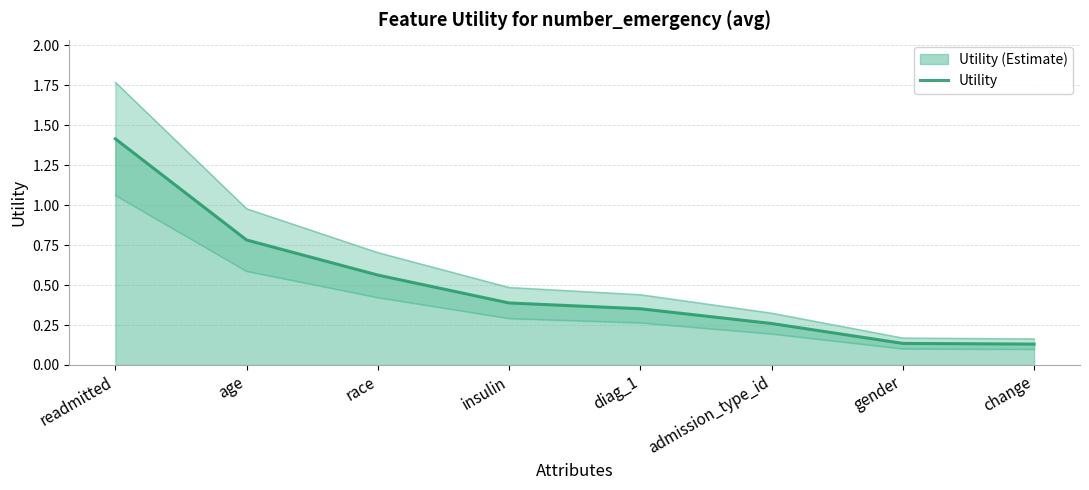

What is the label of the 5th point from the left?

diag_1